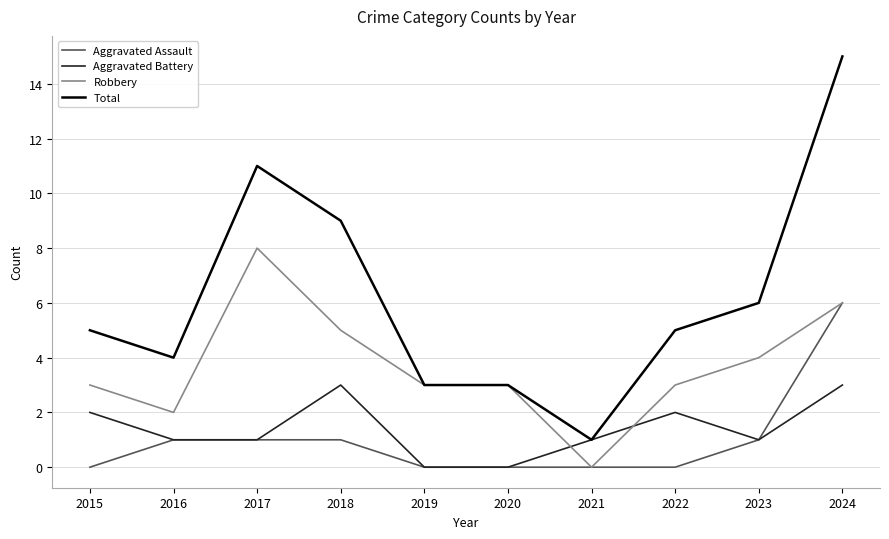

What is the difference between the Total values at 2023 and 2016?

2